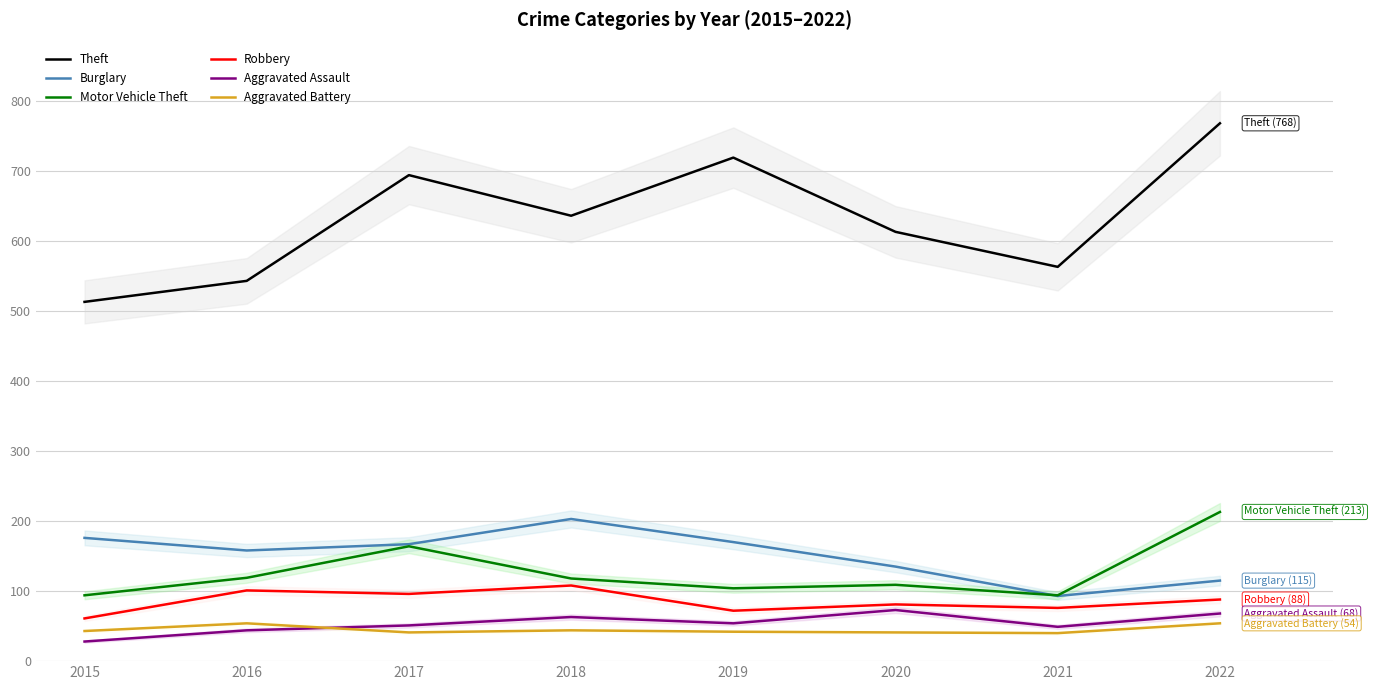

Reading right to left, transcribe all the data shown in this chart.

Theft: 2022=768	2021=563	2020=613	2019=719	2018=636	2017=694	2016=543	2015=513
Burglary: 2022=115	2021=93	2020=135	2019=170	2018=203	2017=167	2016=158	2015=176
Motor Vehicle Theft: 2022=213	2021=94	2020=109	2019=104	2018=118	2017=164	2016=119	2015=94
Robbery: 2022=88	2021=76	2020=81	2019=72	2018=108	2017=96	2016=101	2015=61
Aggravated Assault: 2022=68	2021=49	2020=73	2019=54	2018=63	2017=51	2016=44	2015=28
Aggravated Battery: 2022=54	2021=40	2020=41	2019=42	2018=44	2017=41	2016=54	2015=43